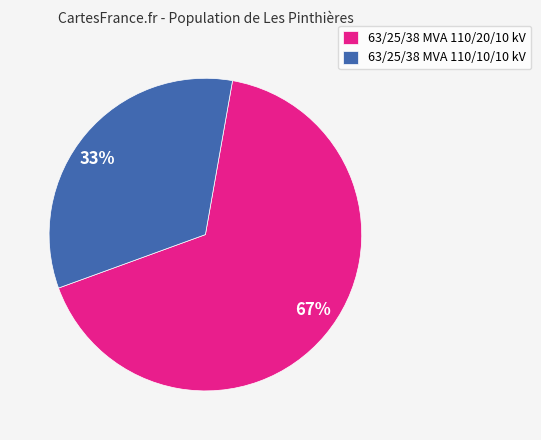

Does any single category account for the majority?

Yes